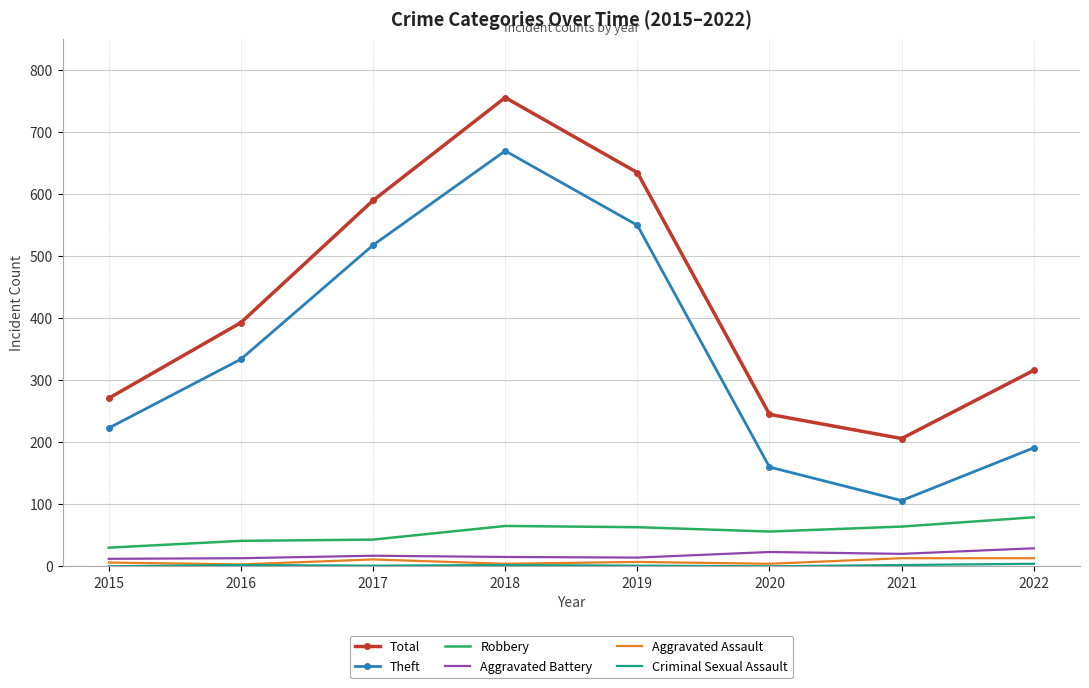

True or false: Total and Theft cross at least once.

False